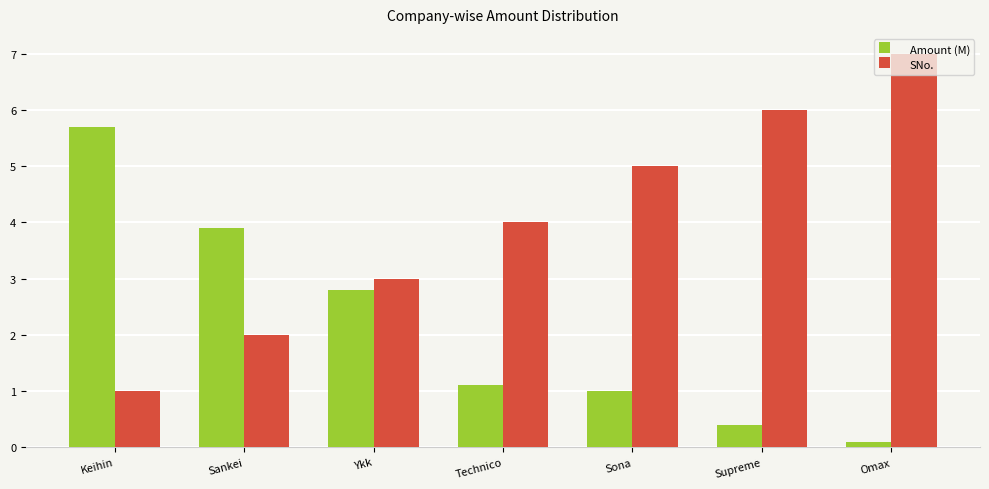

What is the value of the SNo. bar at the 5th from the left?

5.0